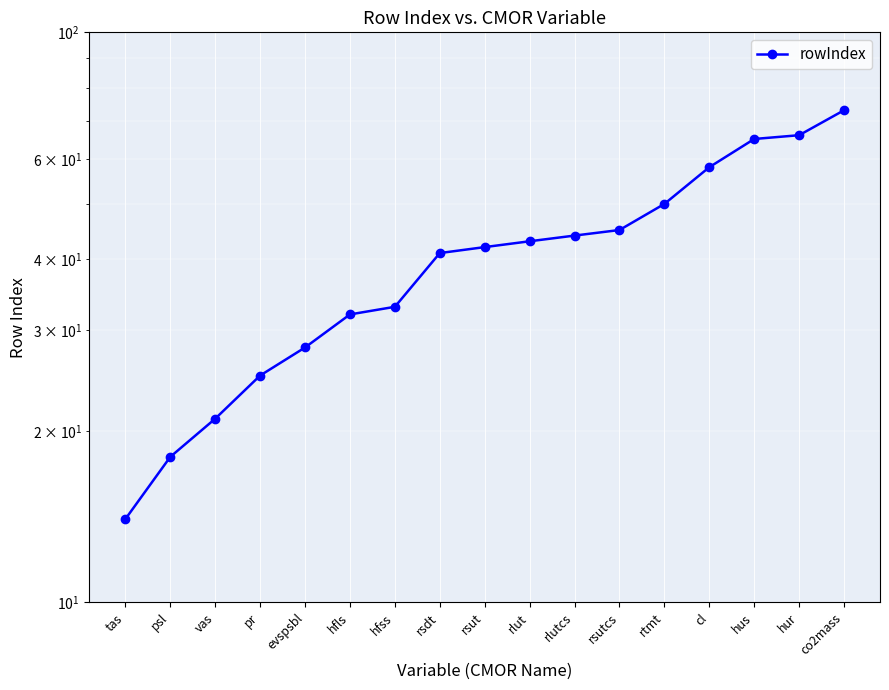

True or false: there are more than 2 points higher than both neighbors.

False